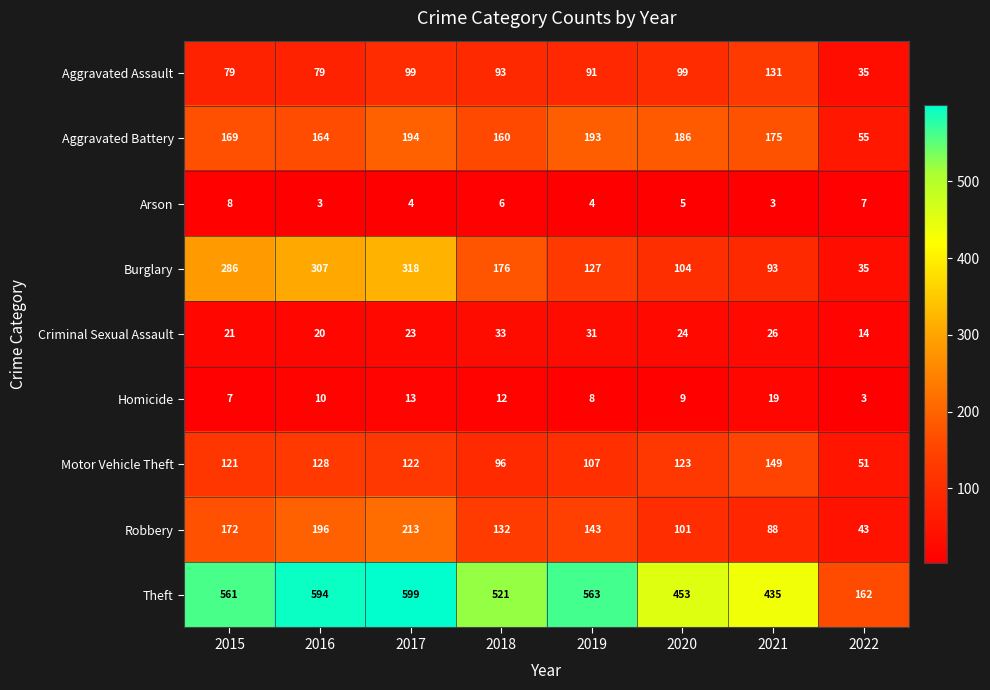

Between 2019 and 2021, which series saw the biggest shift?

Theft